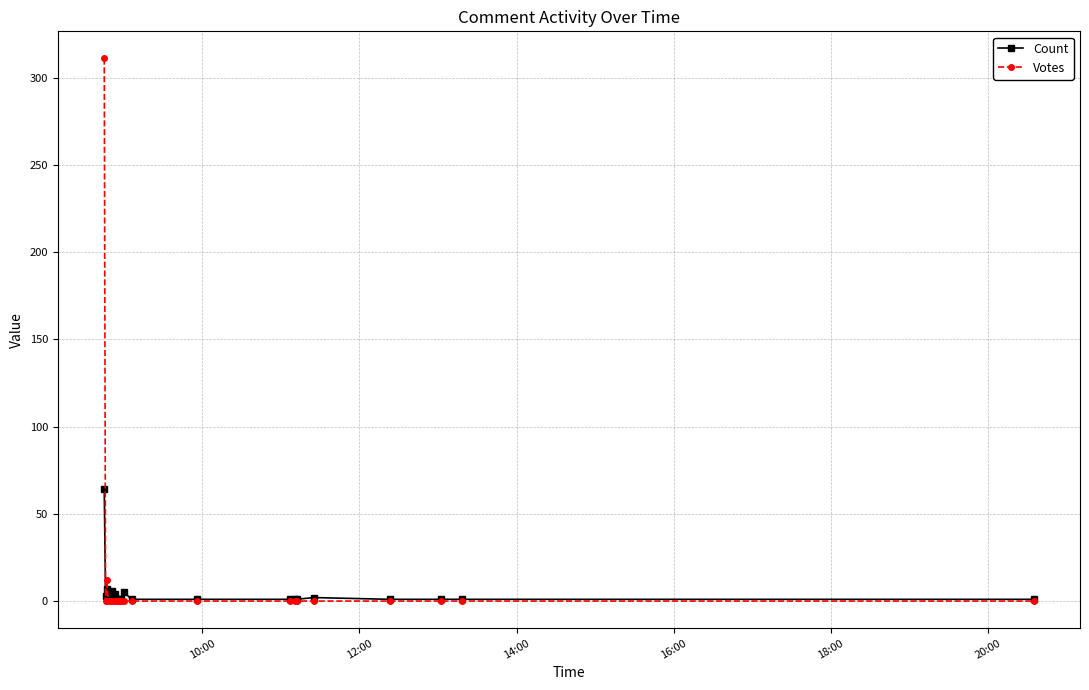

What is the greatest value displayed?

311